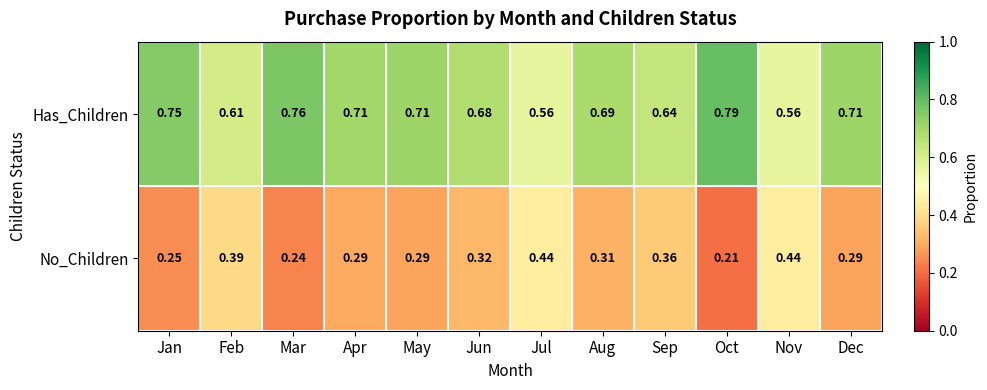

At which label does No_Children reach its minimum?

Oct